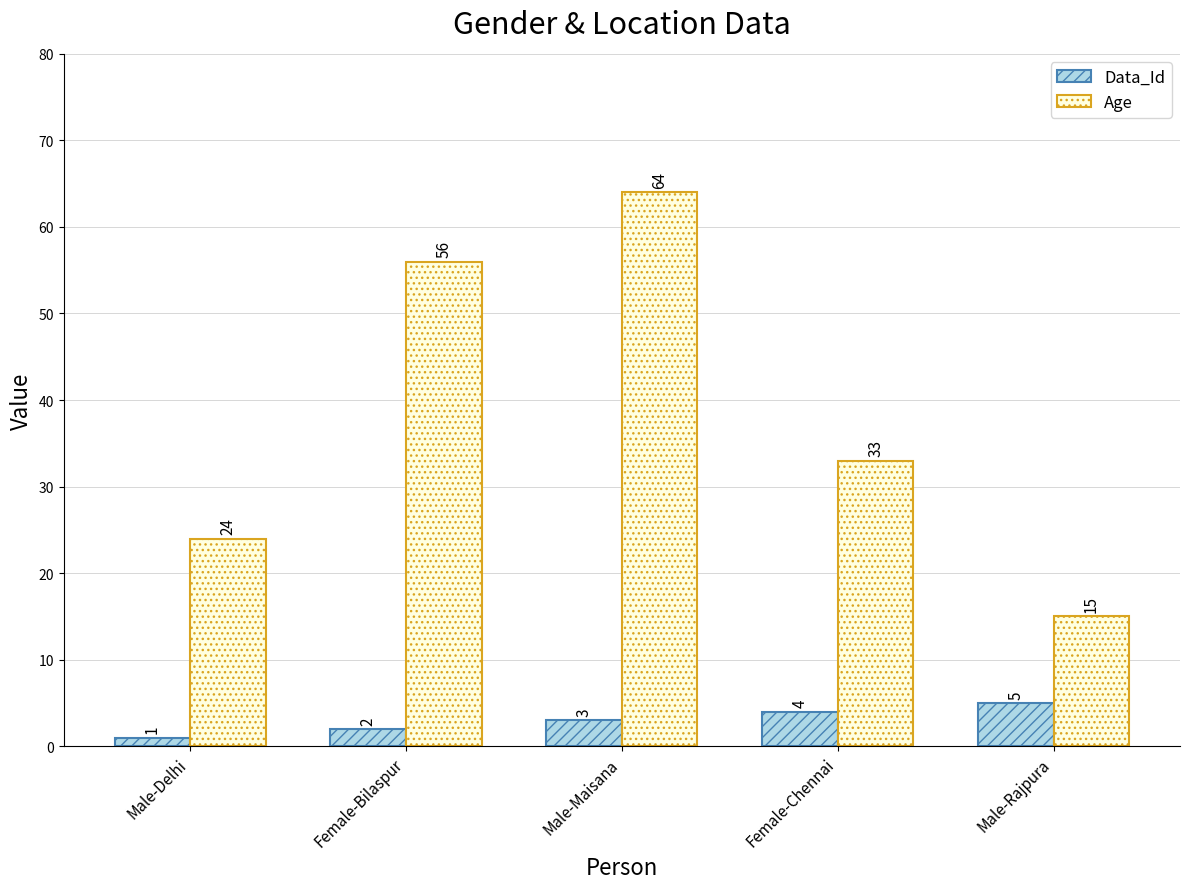

Reading left to right, what are all the values shown in this chart?

Data_Id: Male-Delhi=1	Female-Bilaspur=2	Male-Maisana=3	Female-Chennai=4	Male-Rajpura=5
Age: Male-Delhi=24	Female-Bilaspur=56	Male-Maisana=64	Female-Chennai=33	Male-Rajpura=15